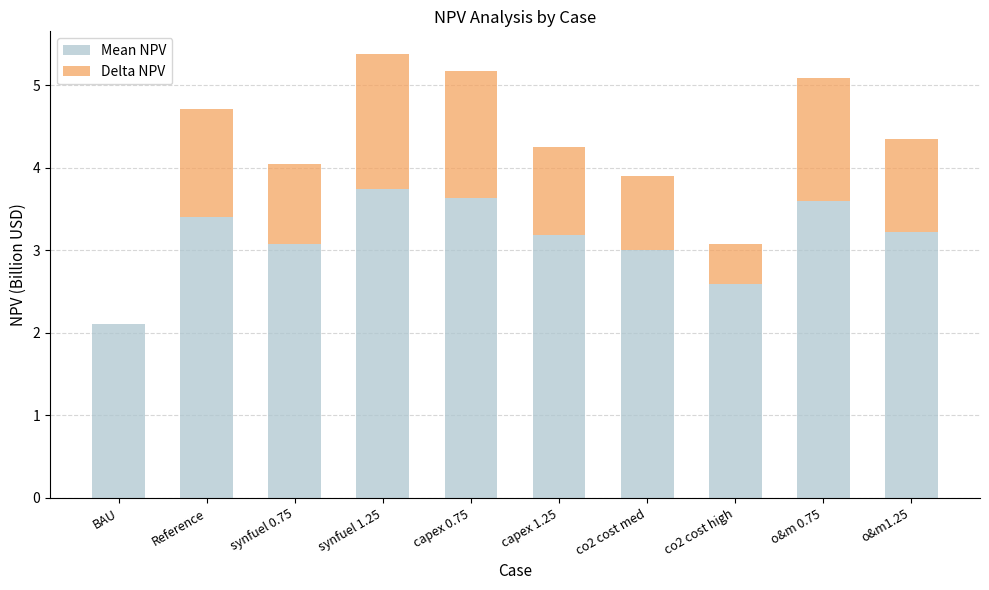

What is the total value across all series at synfuel 1.25?

5.4